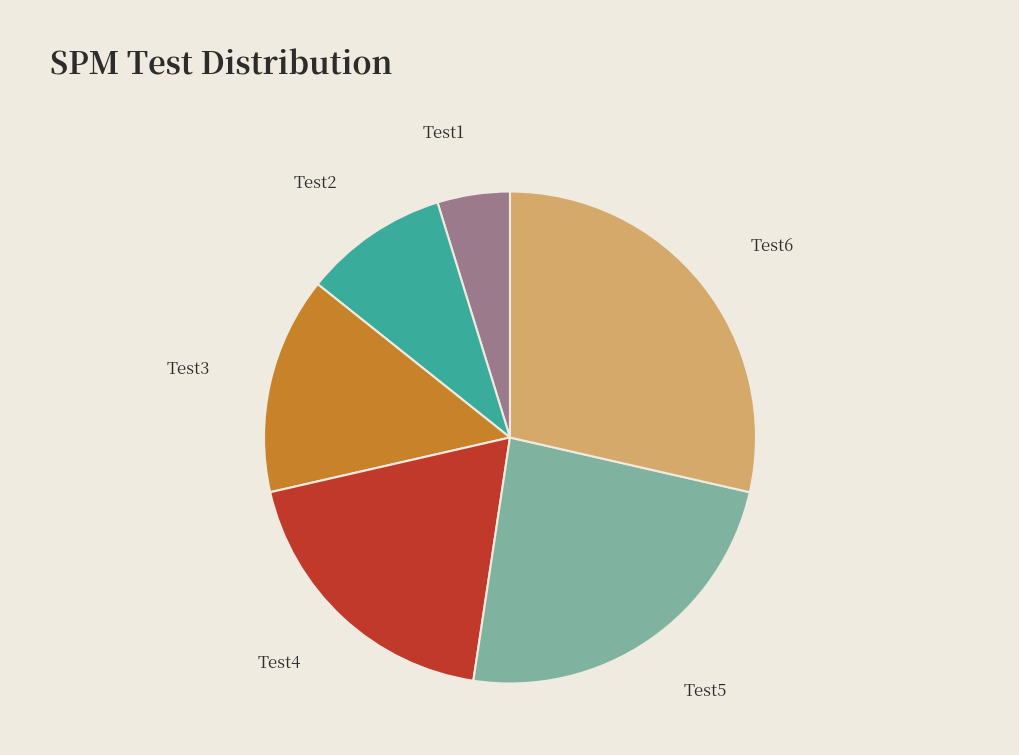

What is the smallest slice in the pie chart?

Test1